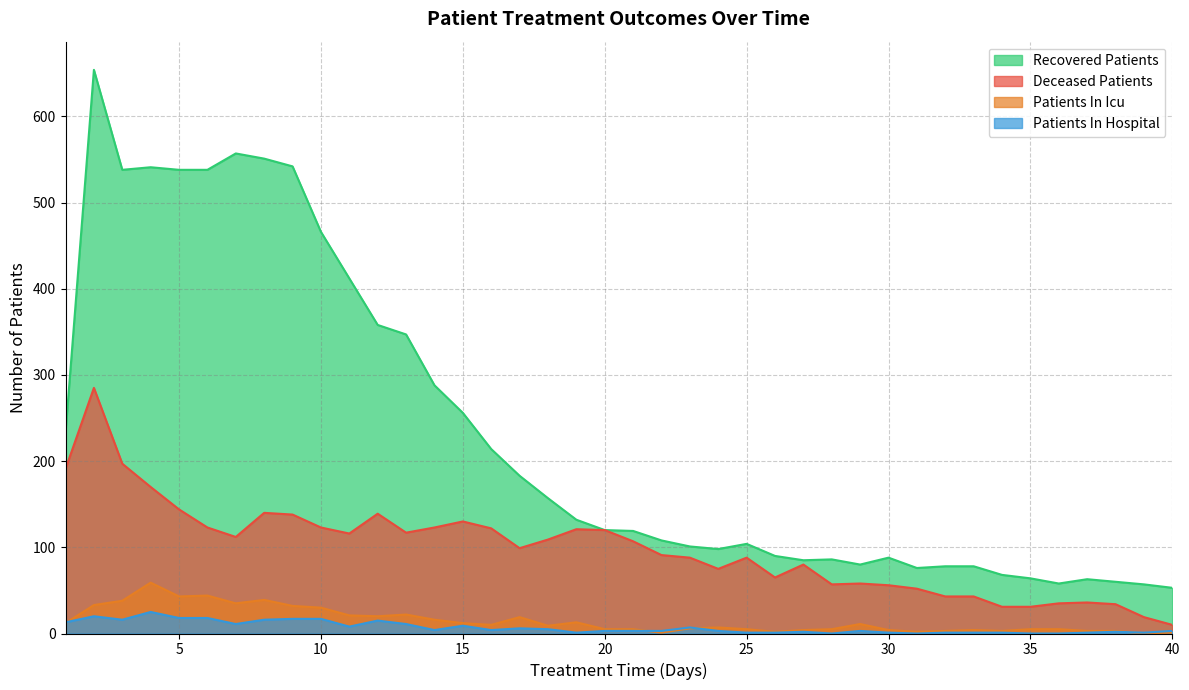

How many categories are shown in the chart?

40